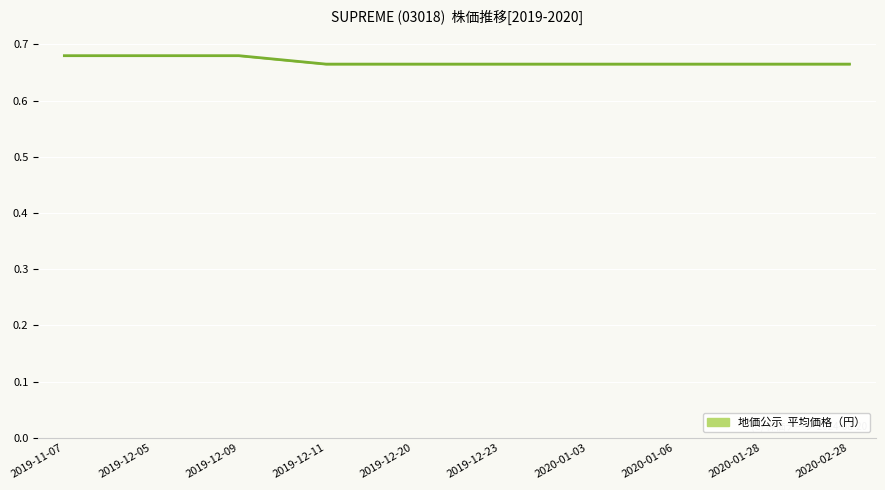

Reading right to left, transcribe all the data shown in this chart.

0.7	0.7	0.7	0.7	0.7	0.7	0.7	0.7	0.7	0.7